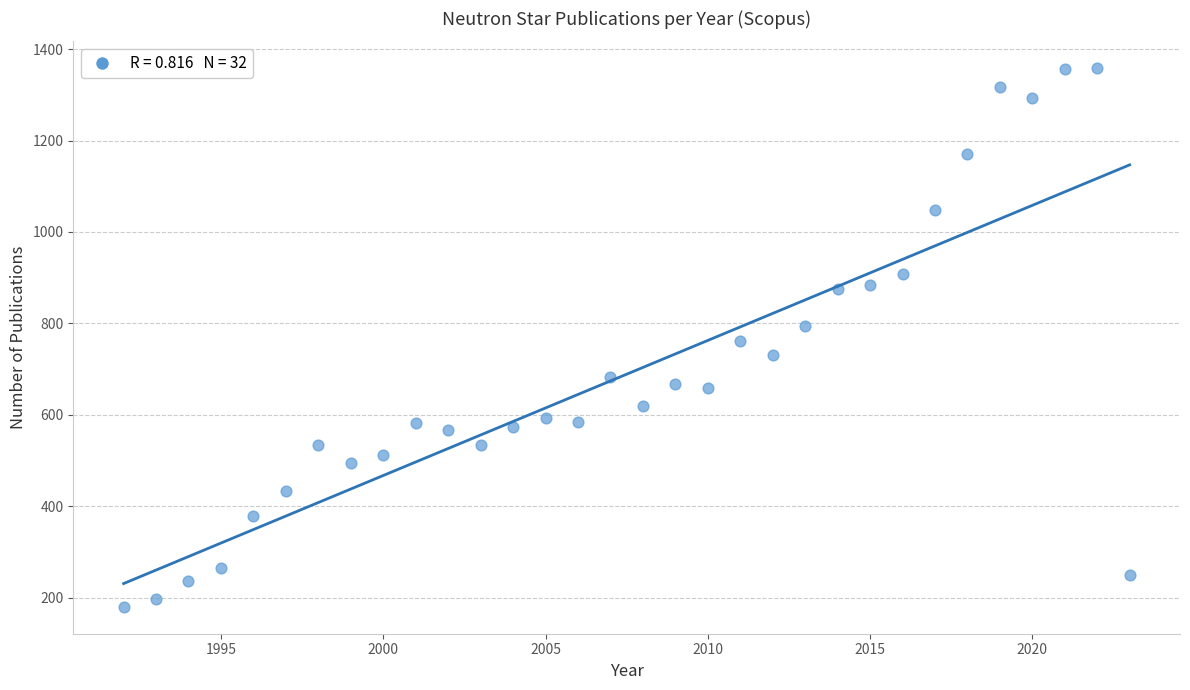

What is the range of X values (max minus min)?

31